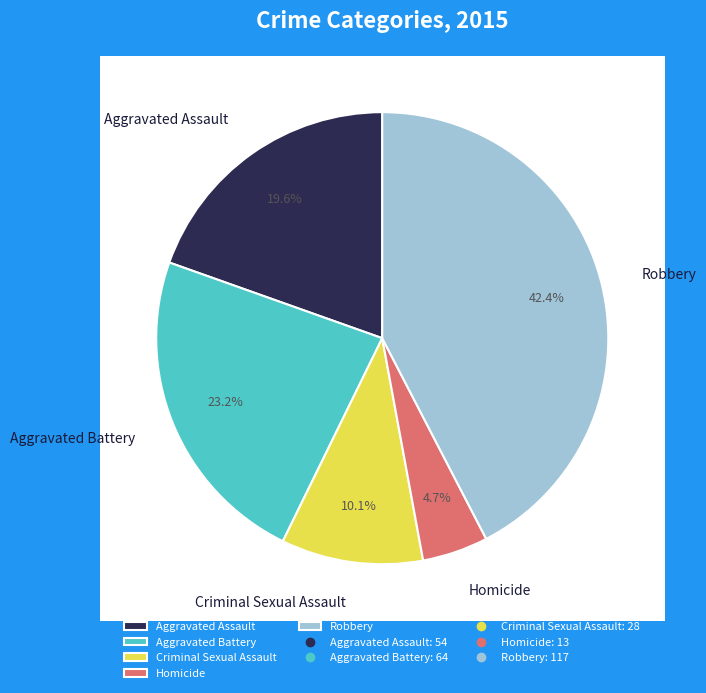

The Robbery slice represents 50% of the pie. True or false?

False